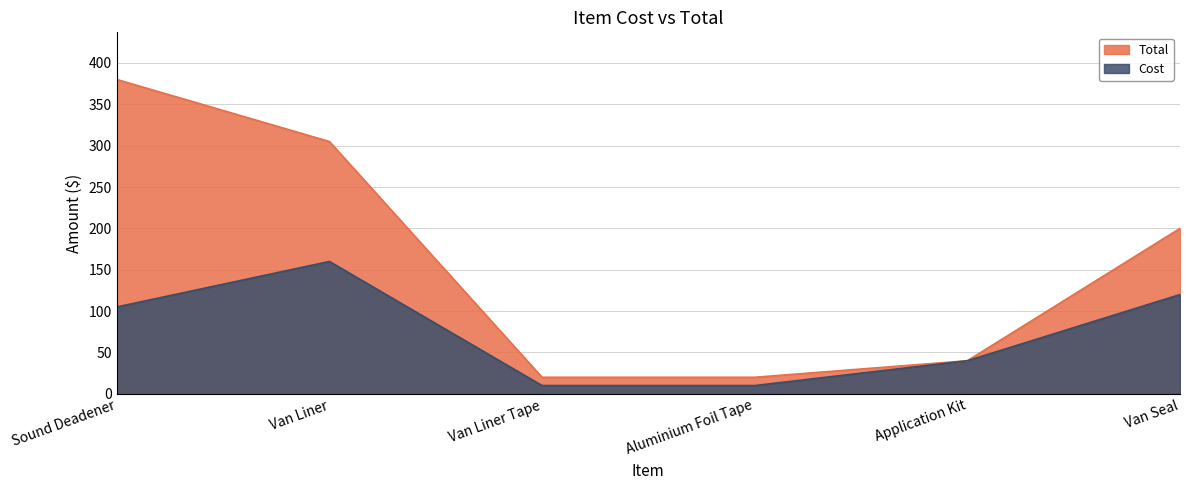

At which category is the sum across all series the highest?

Sound Deadener